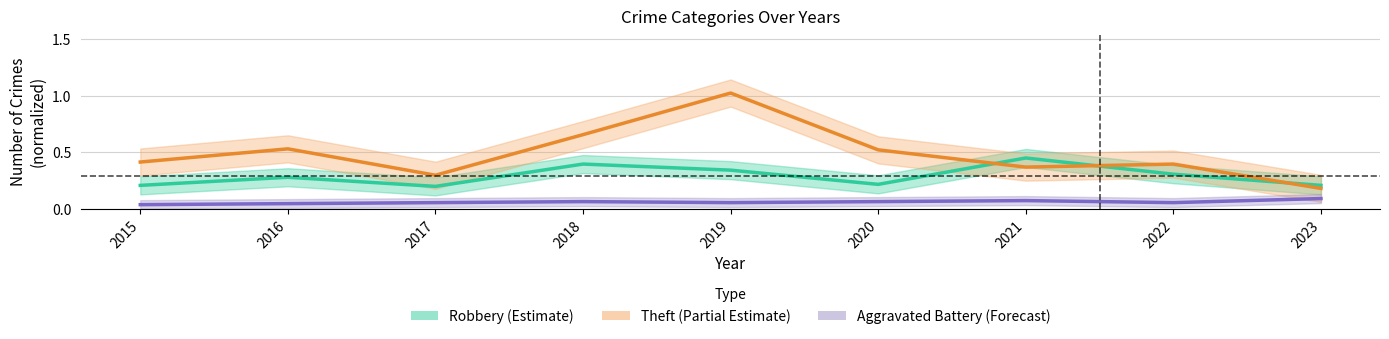

Between 2023 and 2021, which is larger?

2021